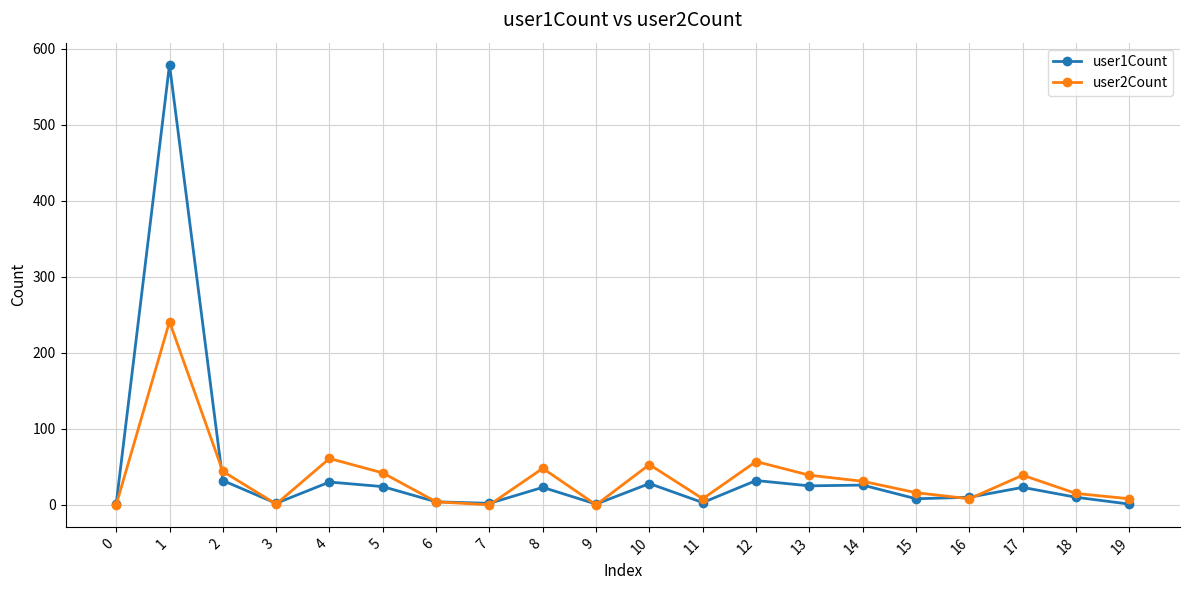

Is it true that user2Count equals 67 at 5?

False